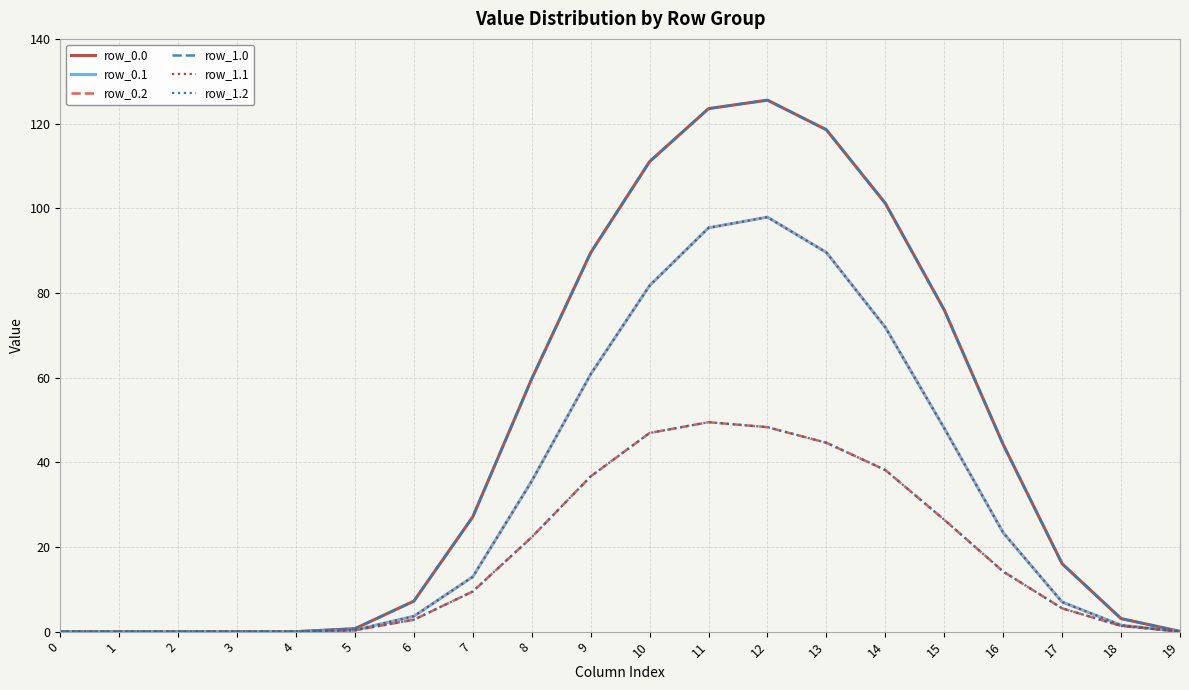

What is the value of the row_0.2 point at the 16th from the left?

26.4